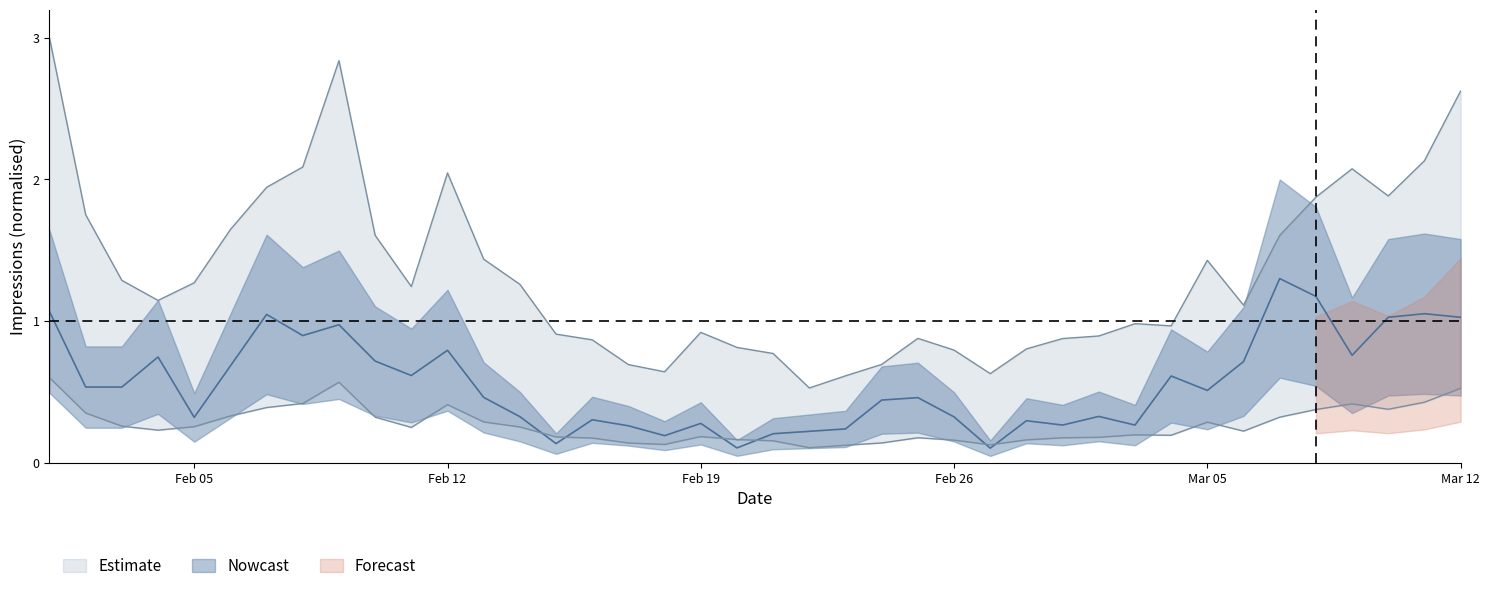

What is the value of the Impressions point at the 40th from the left?

0.5